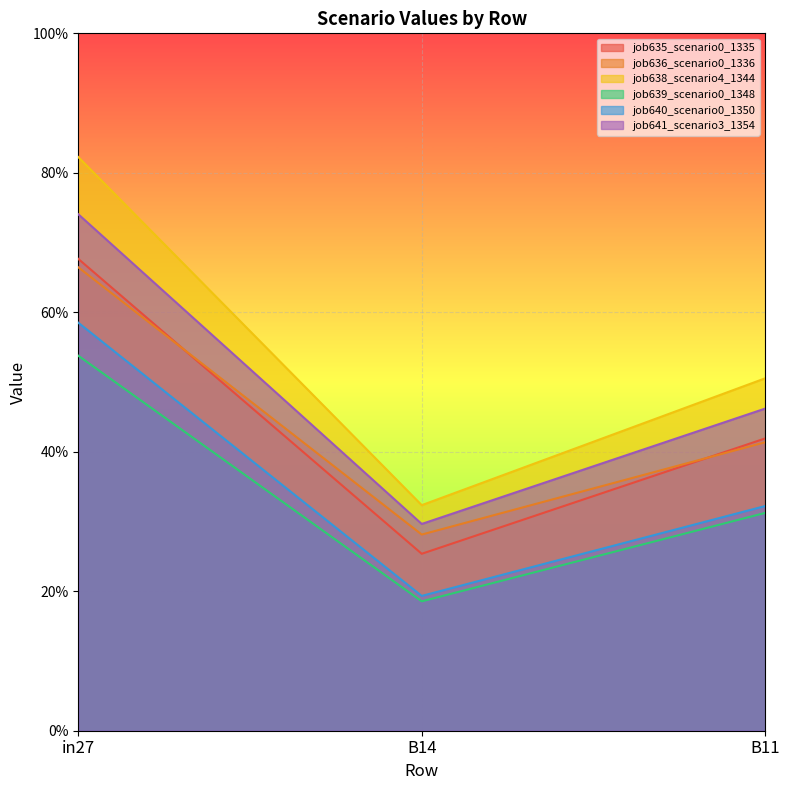

What is the lowest value of the job638_scenario4_1344 series?

0.3